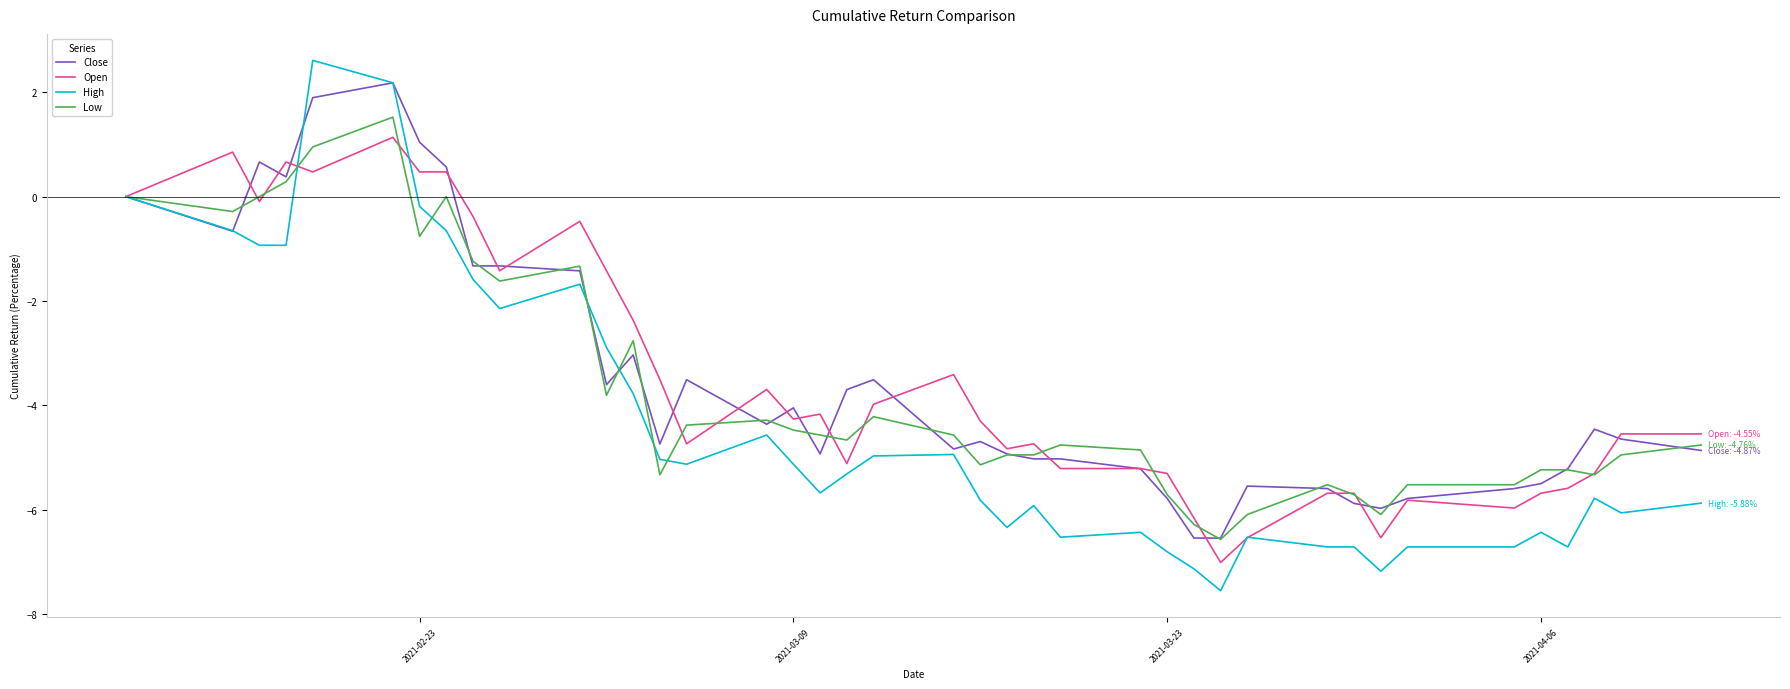

How many series are shown in this chart?

4